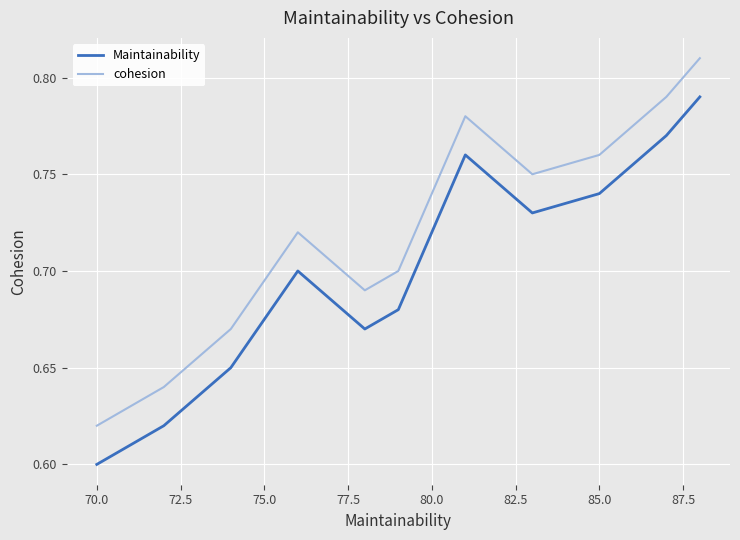

True or false: Maintainability and cohesion intersect in this chart.

False